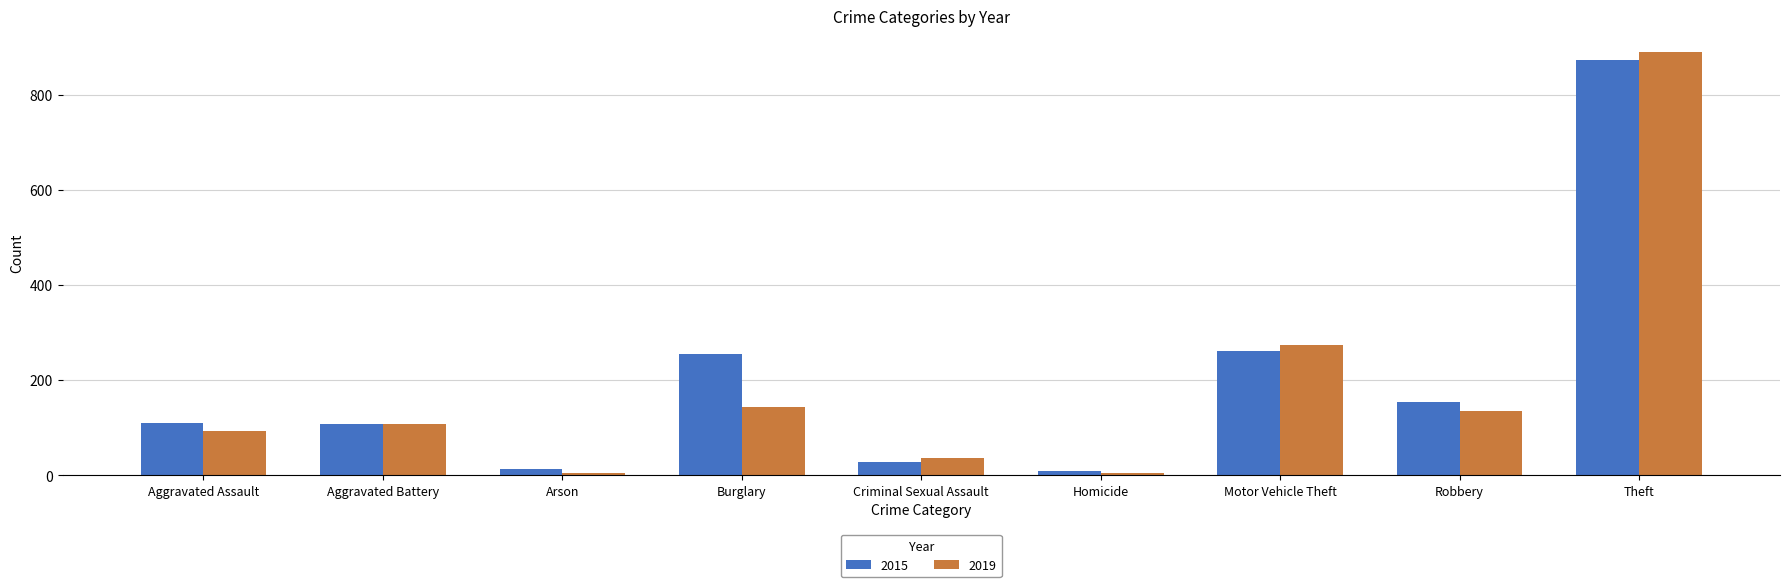

At which category does the chart reach its peak across all series?

Theft